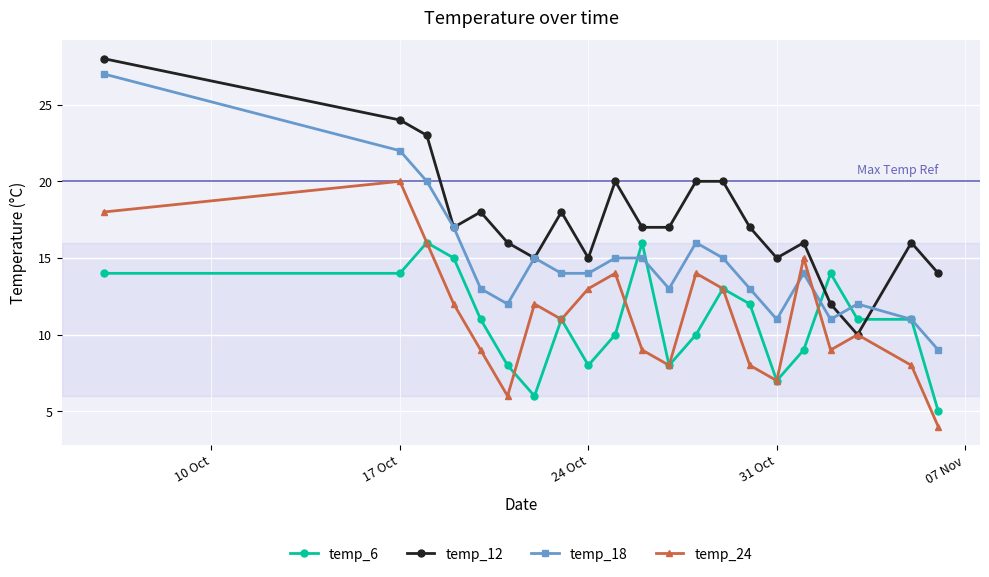

What is the sum of all temp_18 values?

309